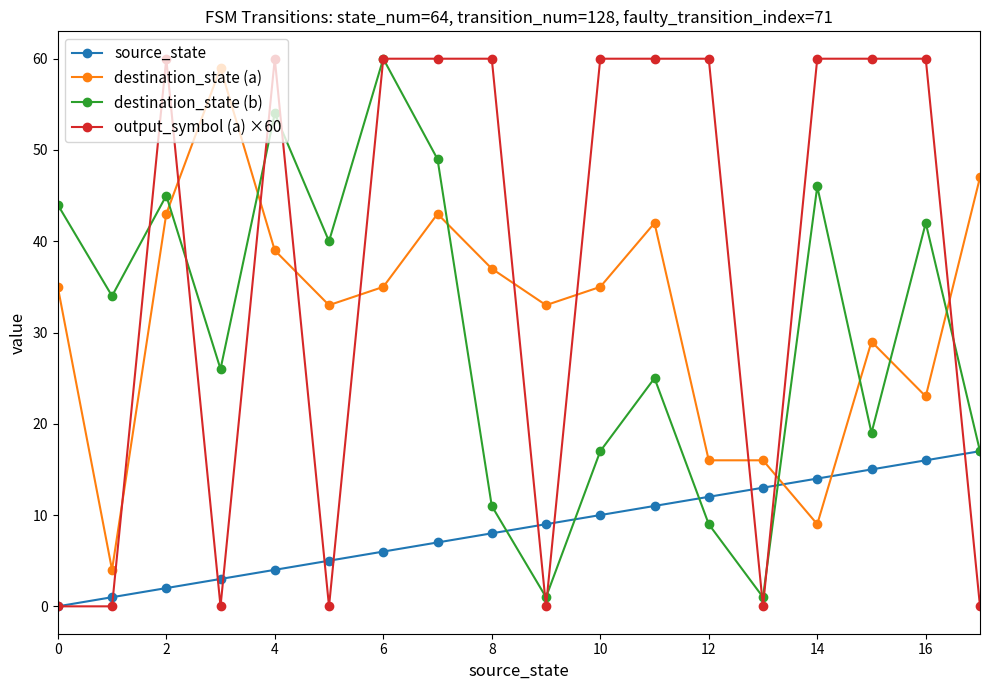

Which series has the largest range (max minus min)?

output_symbol (a) ×60